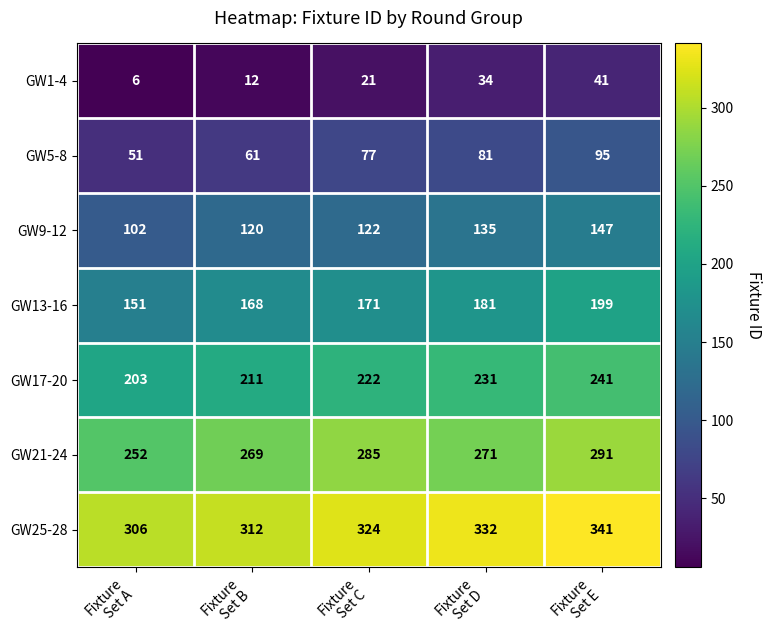

At how many categories does at least one series exceed 275?

5